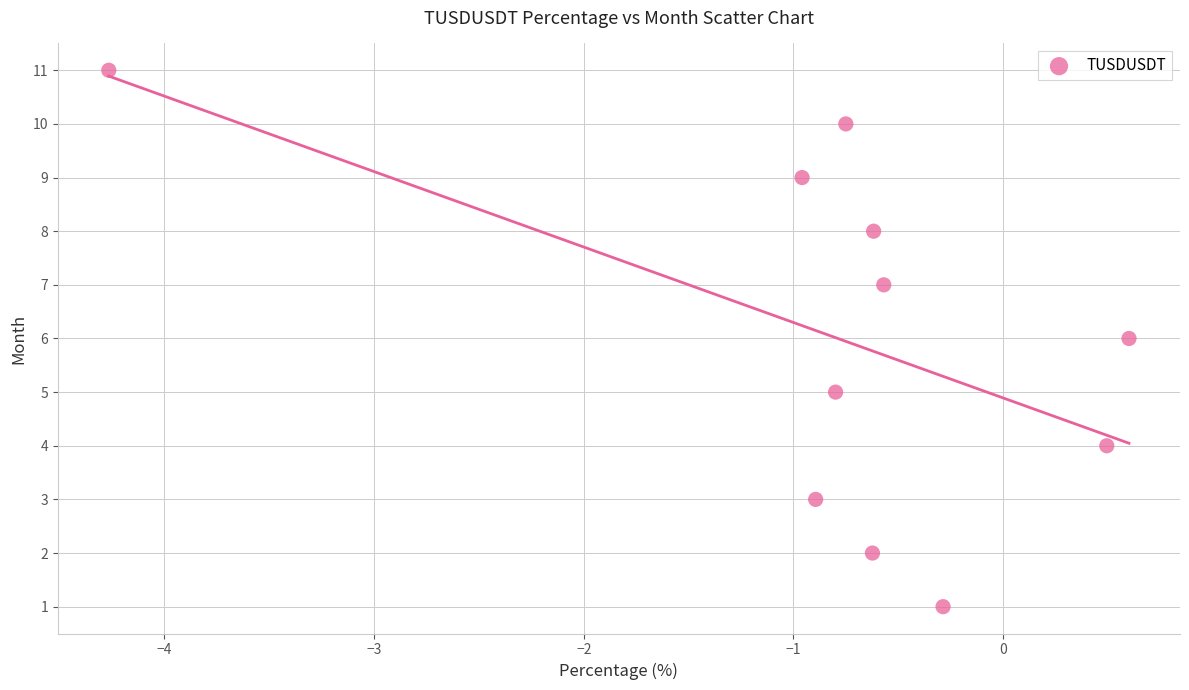

What is the average Y value?

6